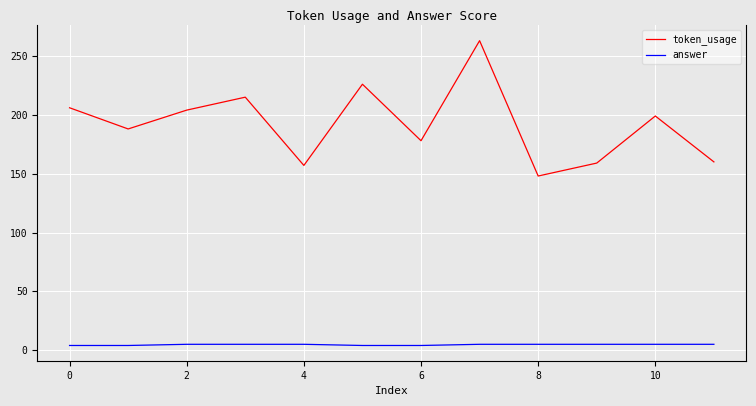

Which series has the widest spread of values?

token_usage